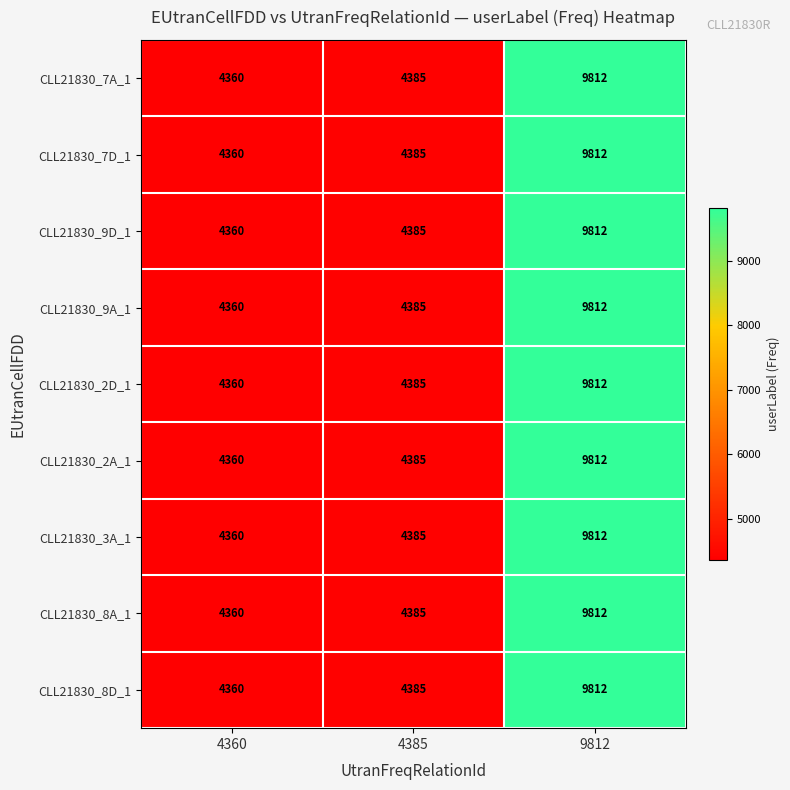

What is the total value across all series at 4385?

39465